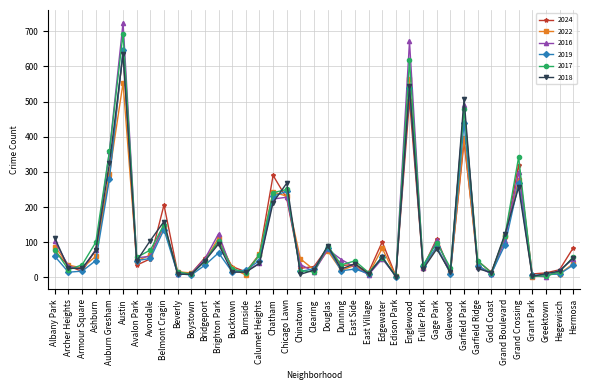

At which category is the sum across all series the highest?

Austin